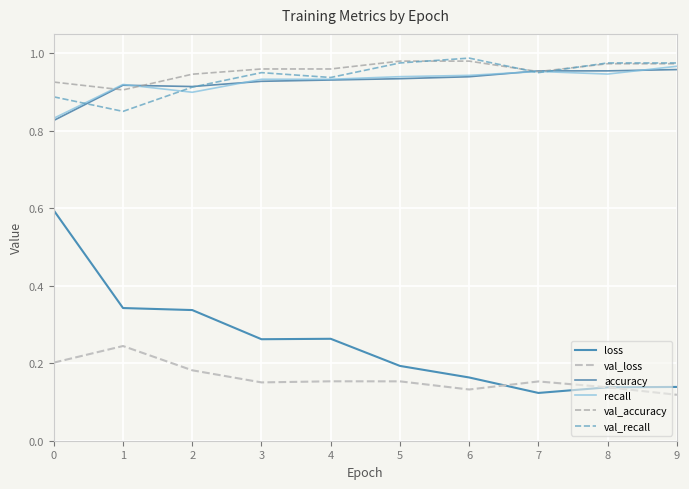

What is the sum of all recall values?

9.3